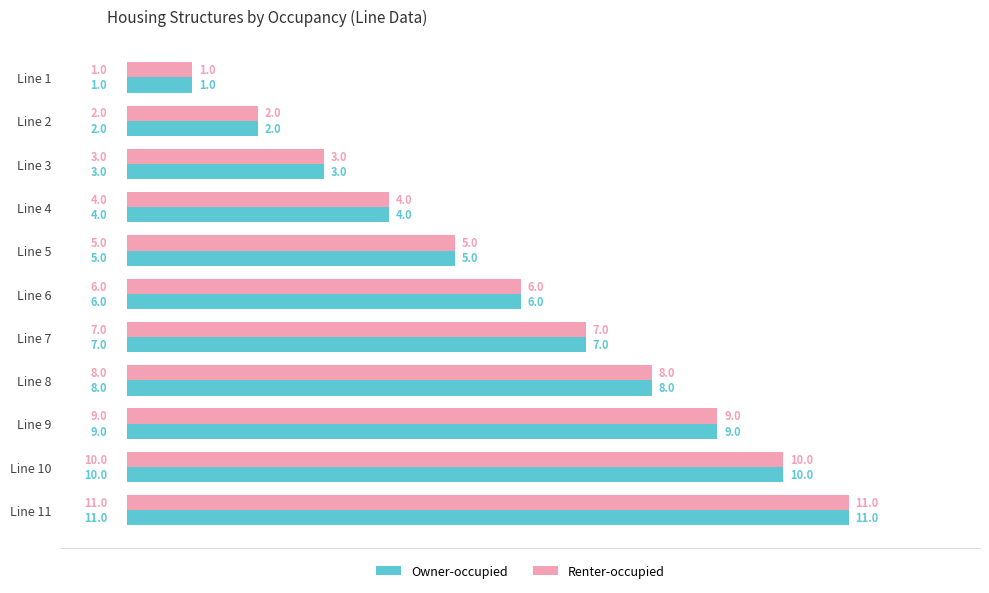

True or false: Renter-occupied has a value of 8 at Line 8.

True